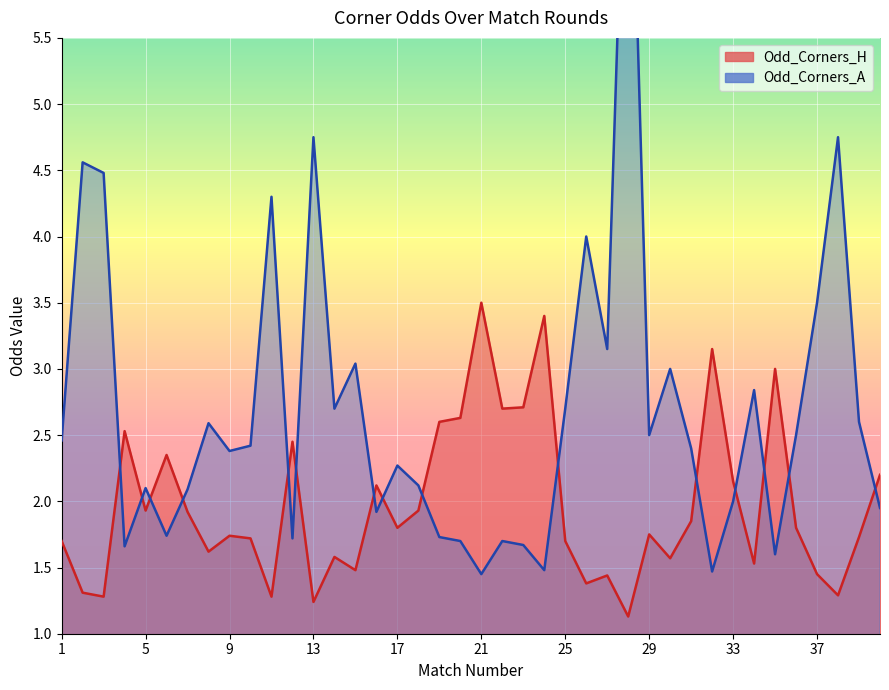

Which category has the highest value across all series?

28